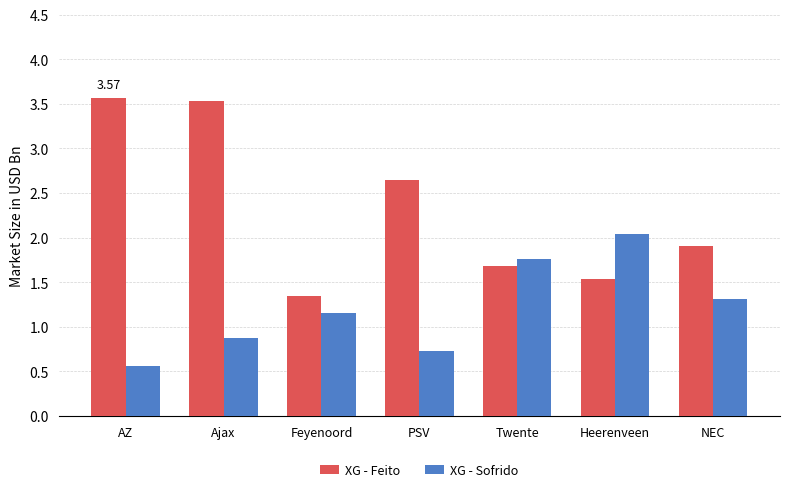

What are all the series names shown in the legend?

XG - Feito, XG - Sofrido